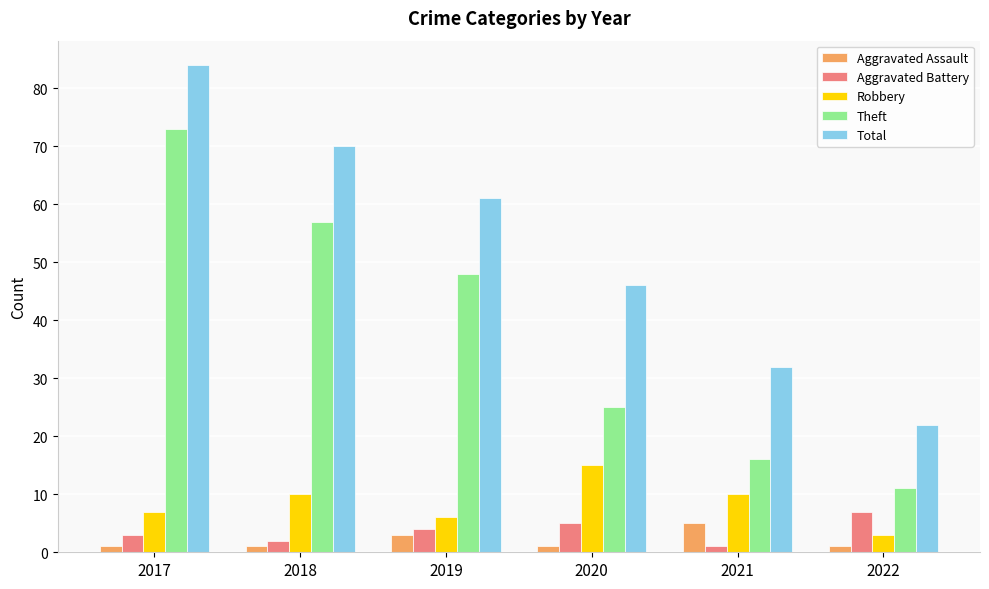

What is the total value across all series at 2018?

140